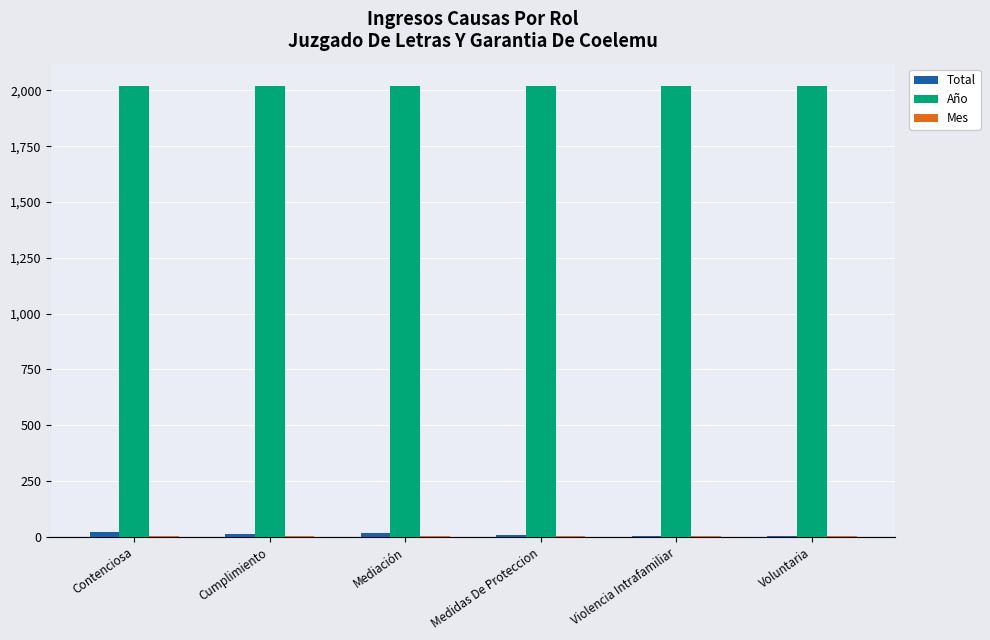

How many groups of bars are there?

6